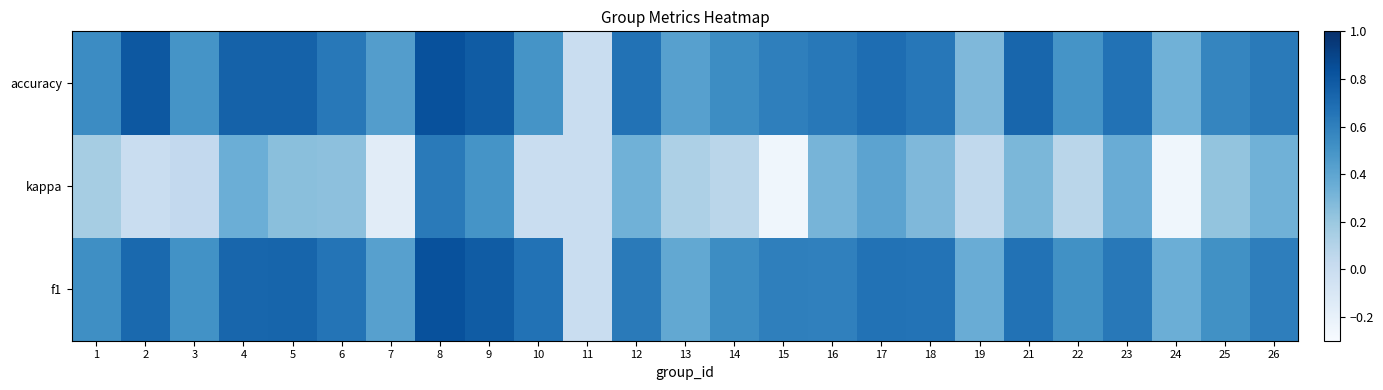

Reading left to right, transcribe all the data shown in this chart.

f1: 1=0.5	2=0.7	3=0.5	4=0.7	5=0.7	6=0.7	7=0.4	8=0.8	9=0.8	10=0.7	11=0.0	12=0.6	13=0.4	14=0.5	15=0.6	16=0.6	17=0.7	18=0.7	19=0.4	21=0.7	22=0.5	23=0.6	24=0.3	25=0.5	26=0.6
kappa: 1=0.2	2=0.0	3=0.0	4=0.3	5=0.2	6=0.2	7=-0.2	8=0.6	9=0.5	10=0.0	11=0.0	12=0.3	13=0.1	14=0.1	15=-0.2	16=0.3	17=0.4	18=0.3	19=0.0	21=0.3	22=0.1	23=0.4	24=-0.2	25=0.2	26=0.3
accuracy: 1=0.5	2=0.8	3=0.5	4=0.8	5=0.8	6=0.6	7=0.4	8=0.8	9=0.8	10=0.5	11=0.0	12=0.7	13=0.4	14=0.5	15=0.6	16=0.6	17=0.7	18=0.6	19=0.3	21=0.7	22=0.5	23=0.7	24=0.3	25=0.6	26=0.6